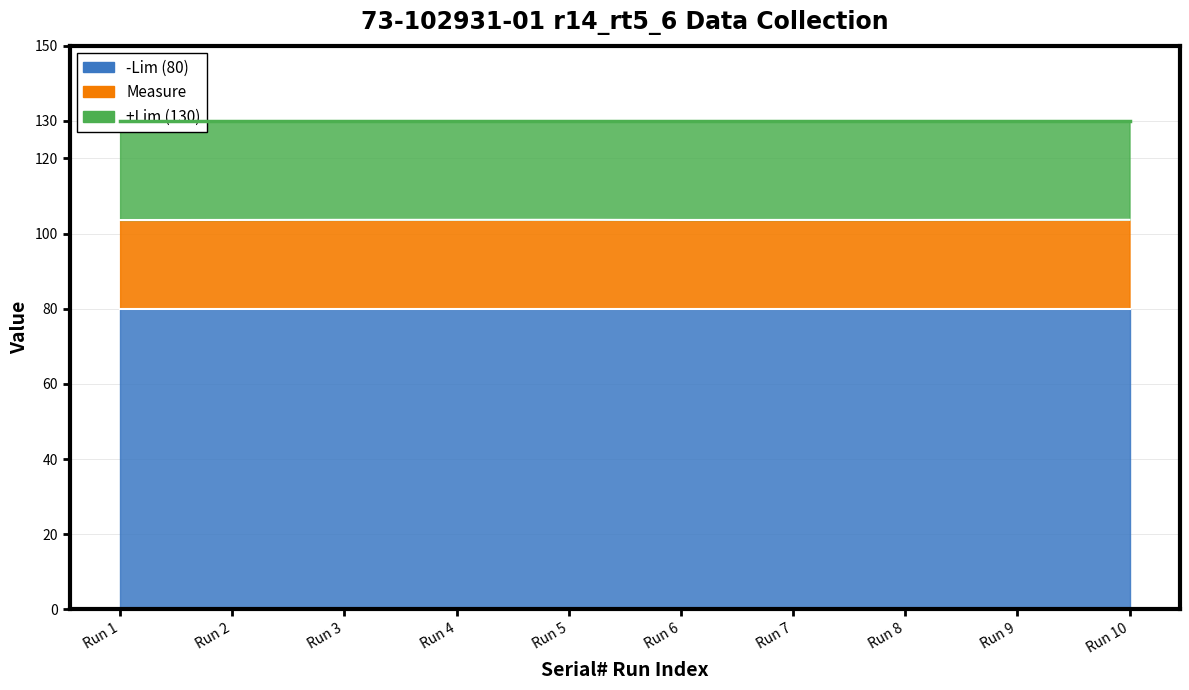

Is it true that -Lim equals 49.8 at FDO26100JV0_4?

False